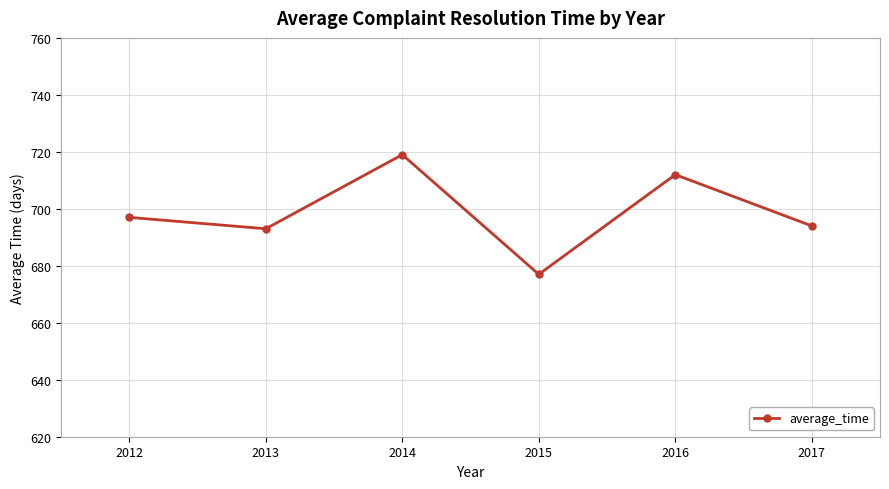

How many categories are shown in the chart?

6